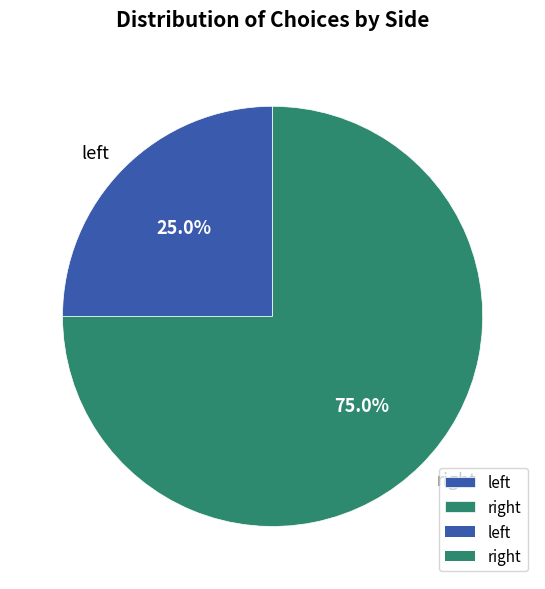

Which category has the biggest portion of the pie?

right